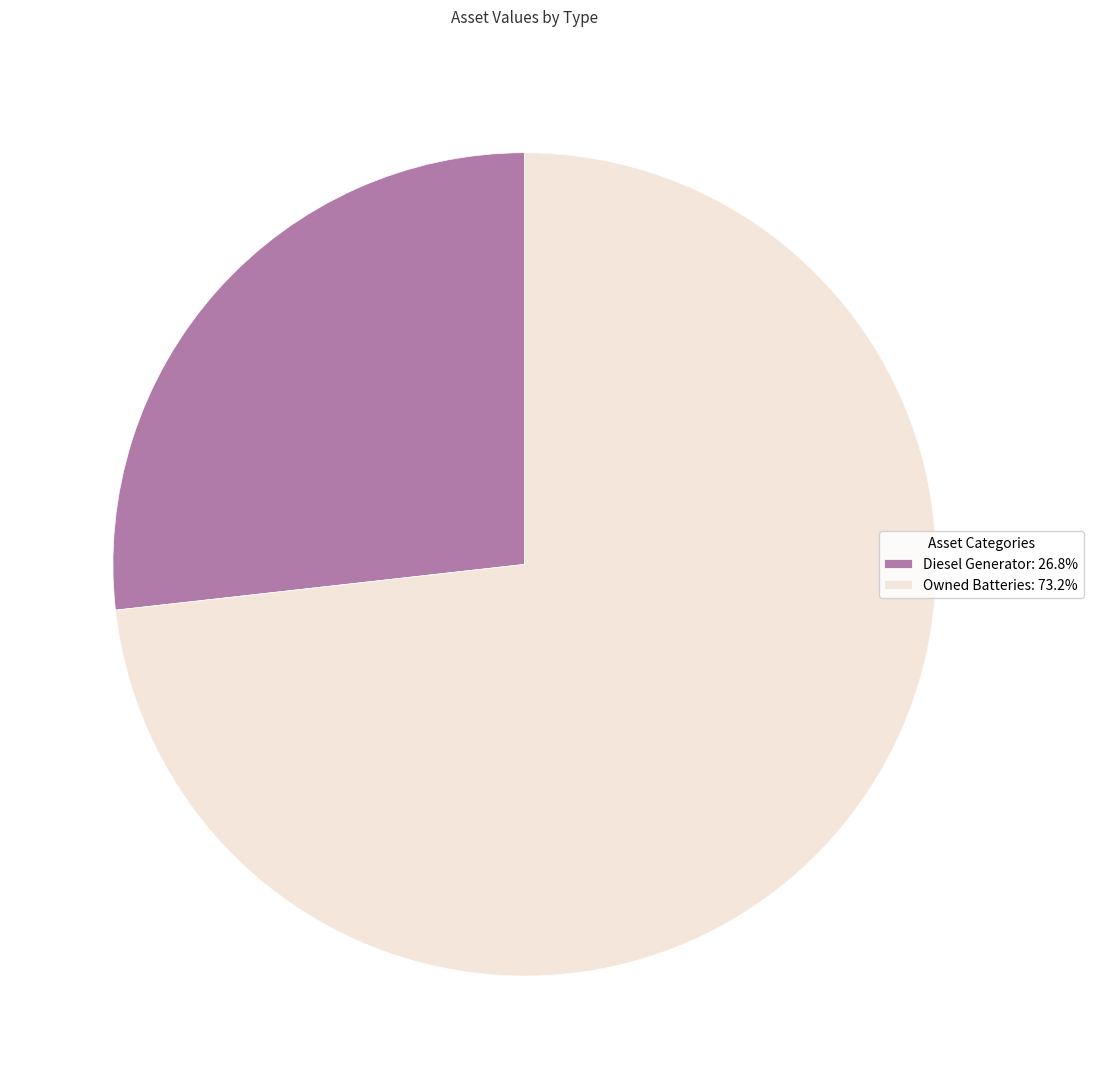

Does Owned Batteries: 73.2% represent more than half of the total?

Yes